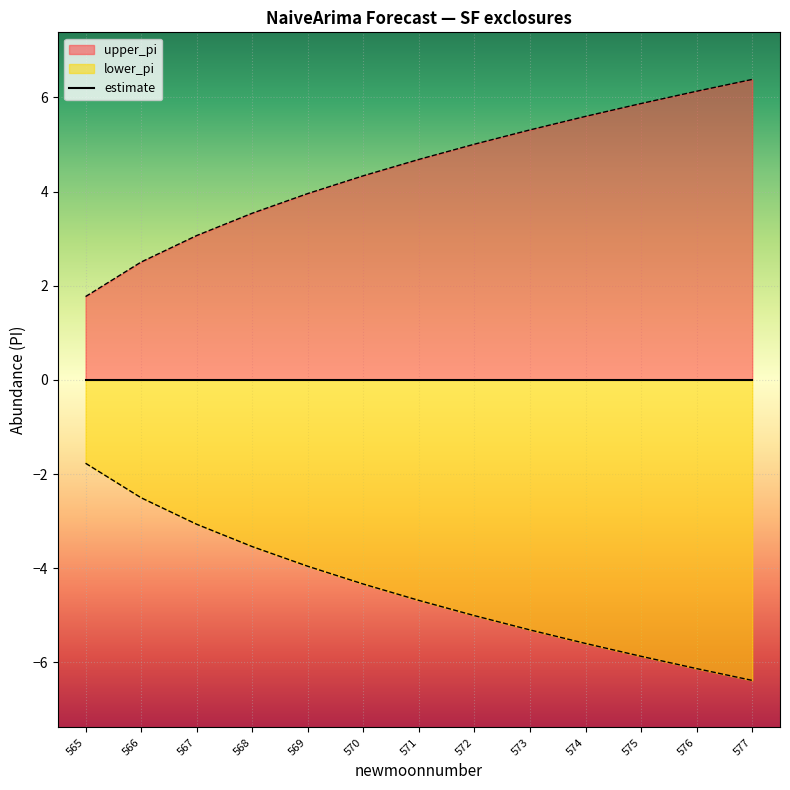

At which category is the sum across all series the highest?

565